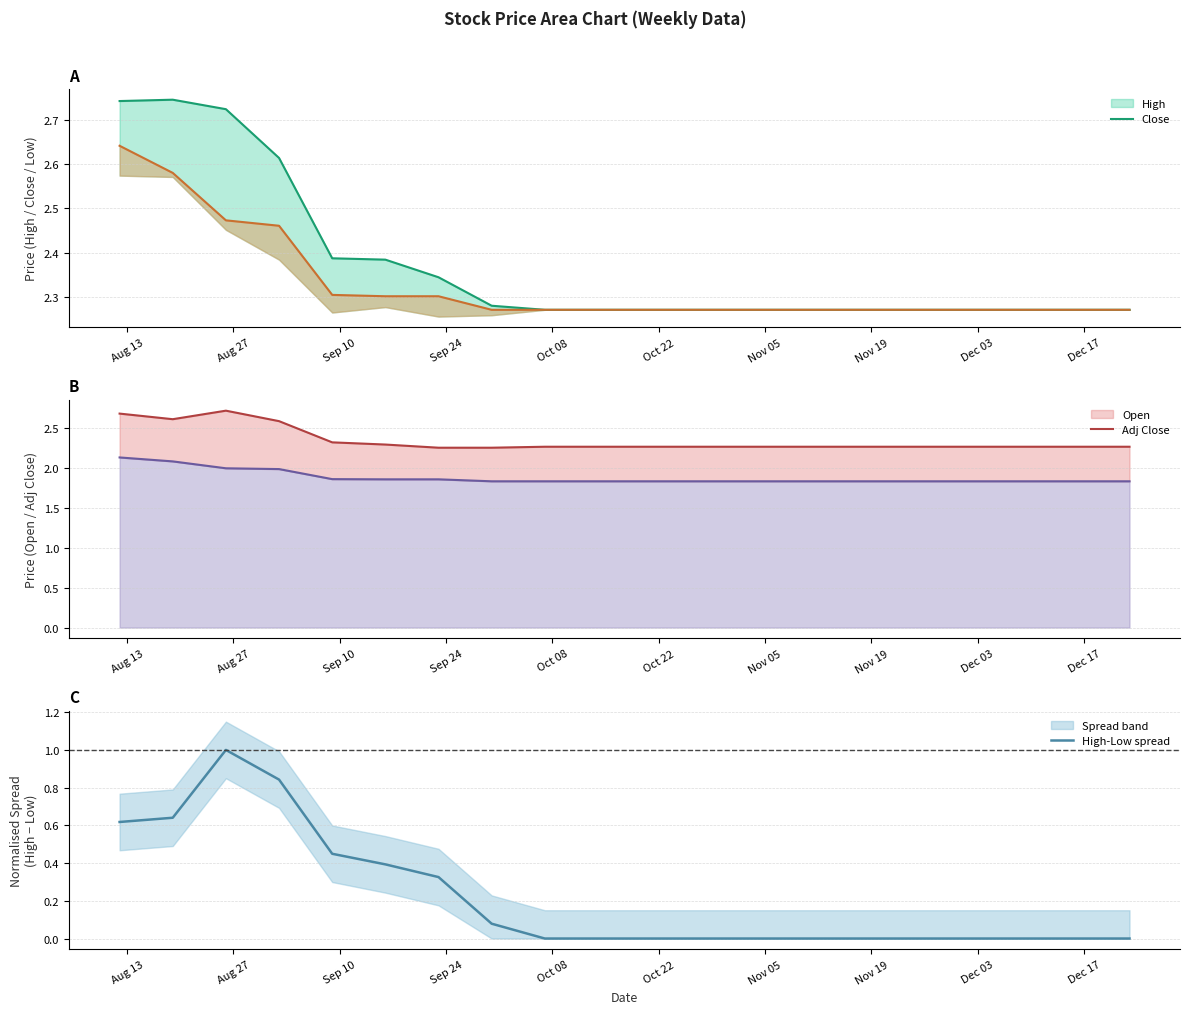

What is the maximum value for High-Low spread?

1.0